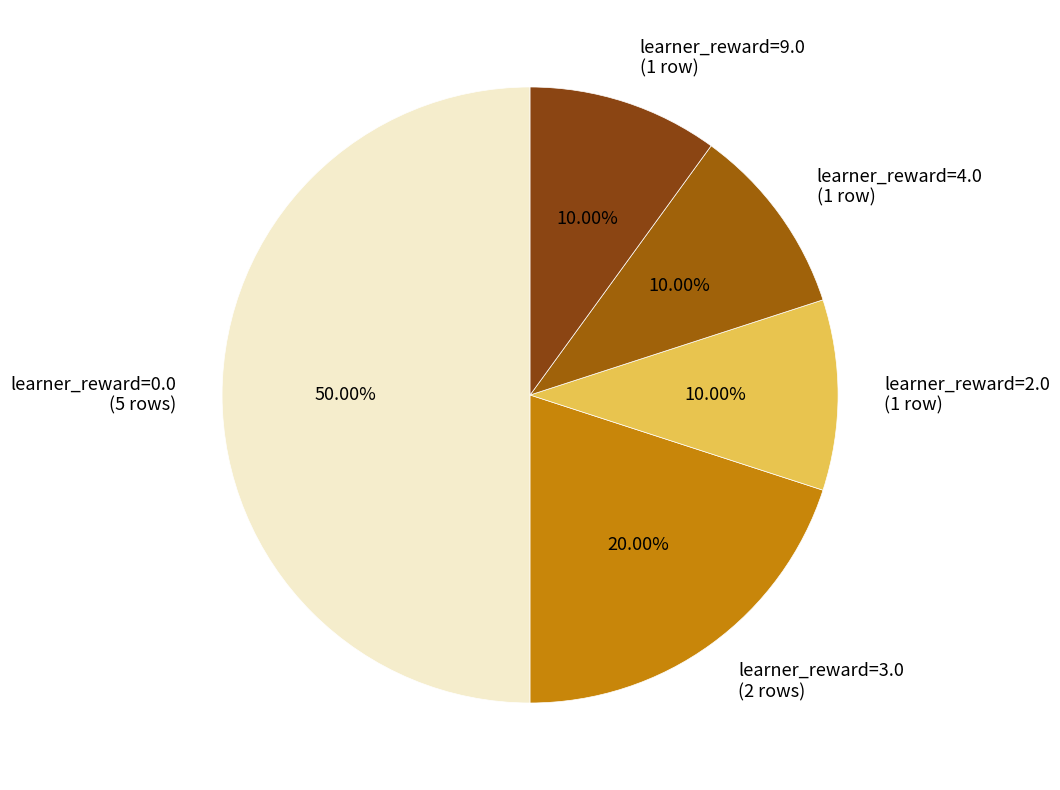

Between learner_reward=0.0 (5 rows) and learner_reward=4.0 (1 row), which is larger?

learner_reward=0.0 (5 rows)